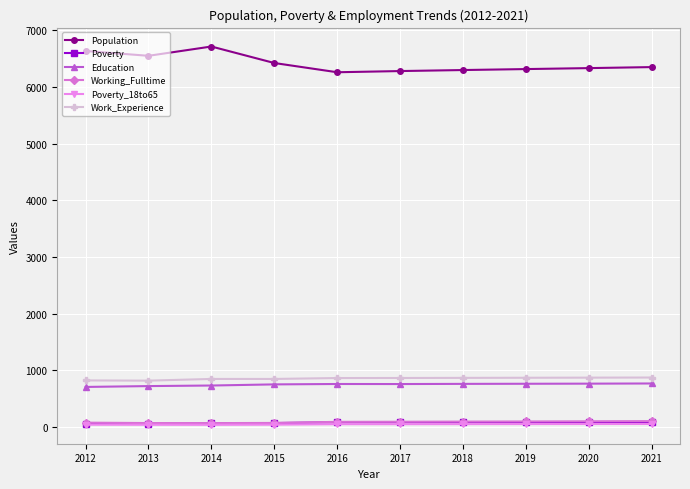

What is the difference between the second highest and second lowest values in the Poverty_18to65 series?

13